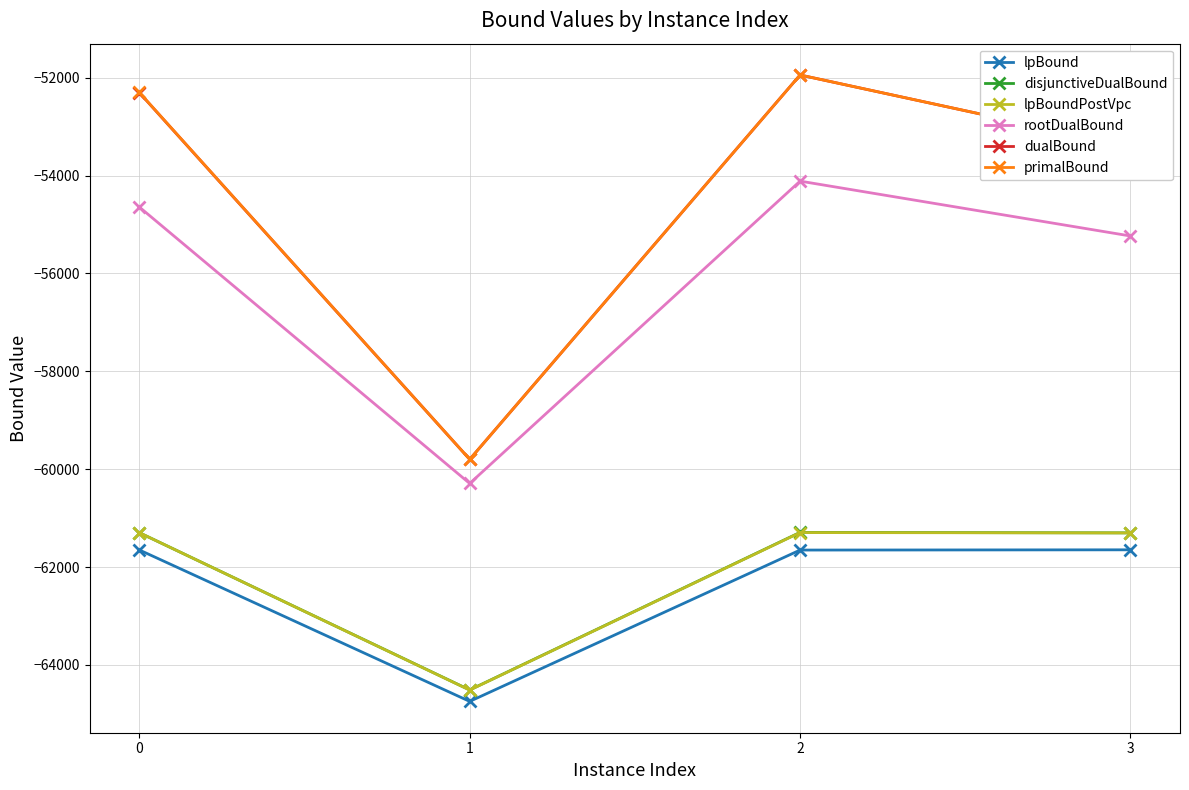

What is the lowest value of the disjunctiveDualBound series?

-64512.3